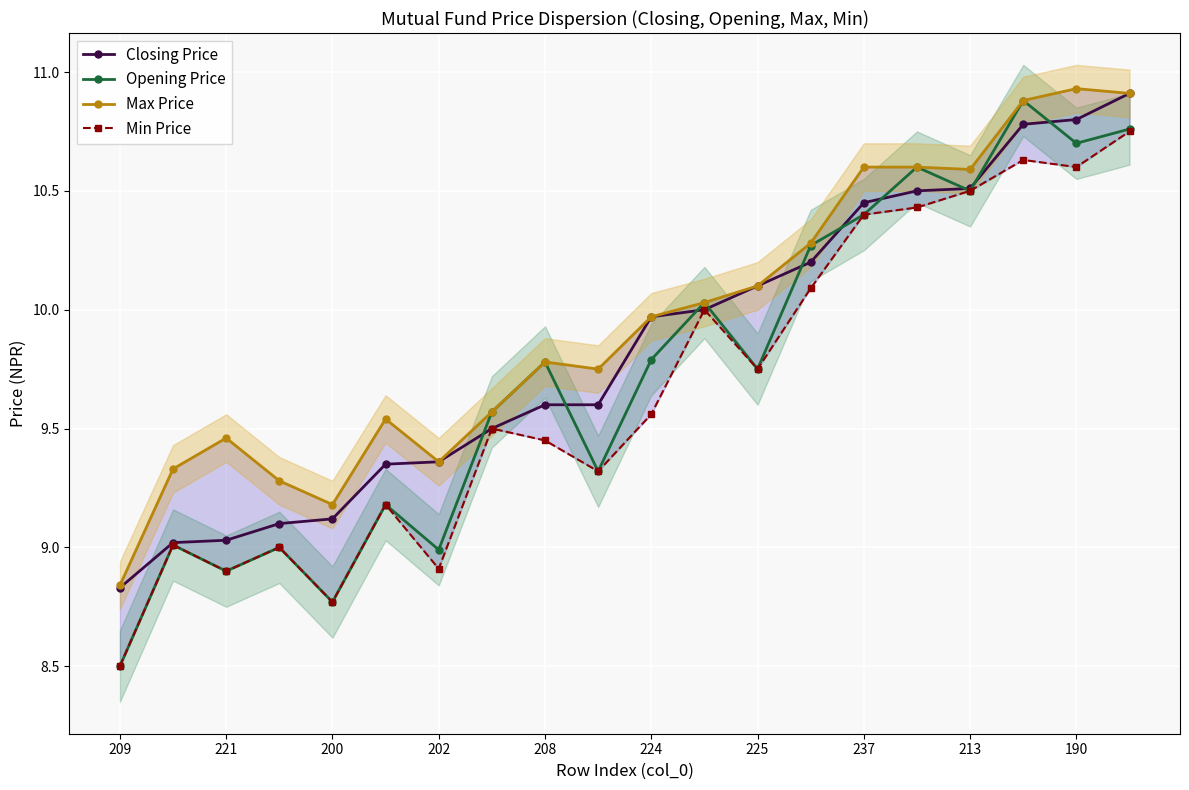

List the series in order of their overall mean, lowest first.

Min Price, Opening Price, Closing Price, Max Price